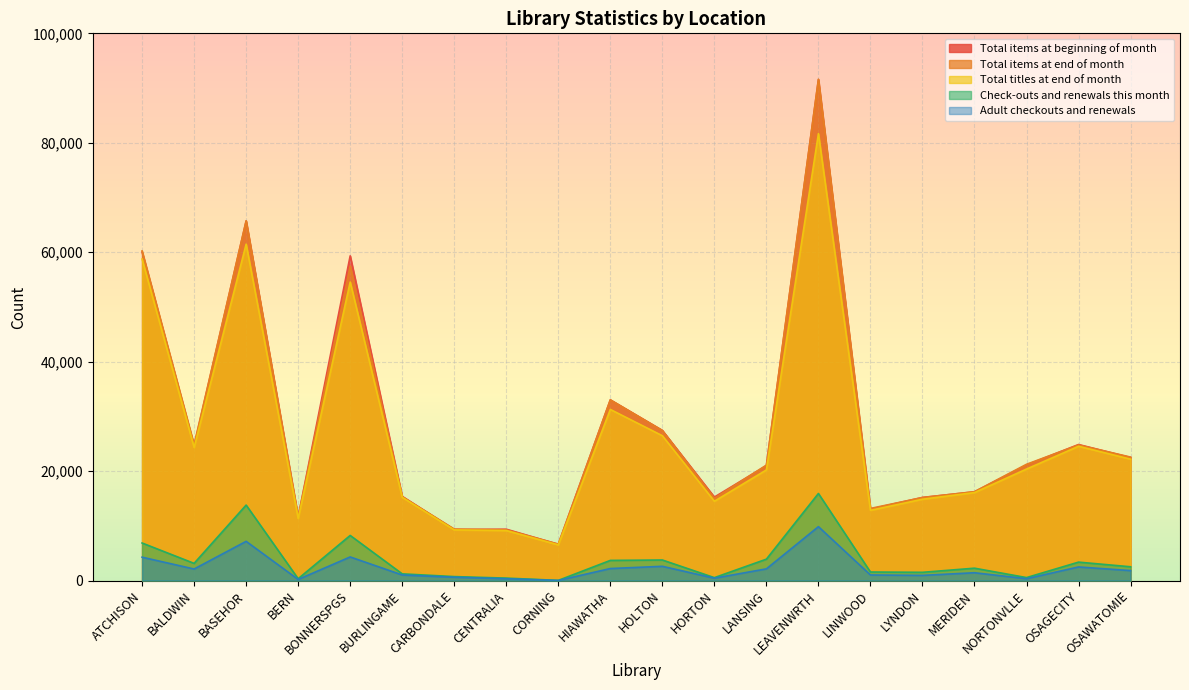

Is the value of Total titles at end of month at CORNING greater than the value of Adult checkouts and renewals at BERN?

Yes